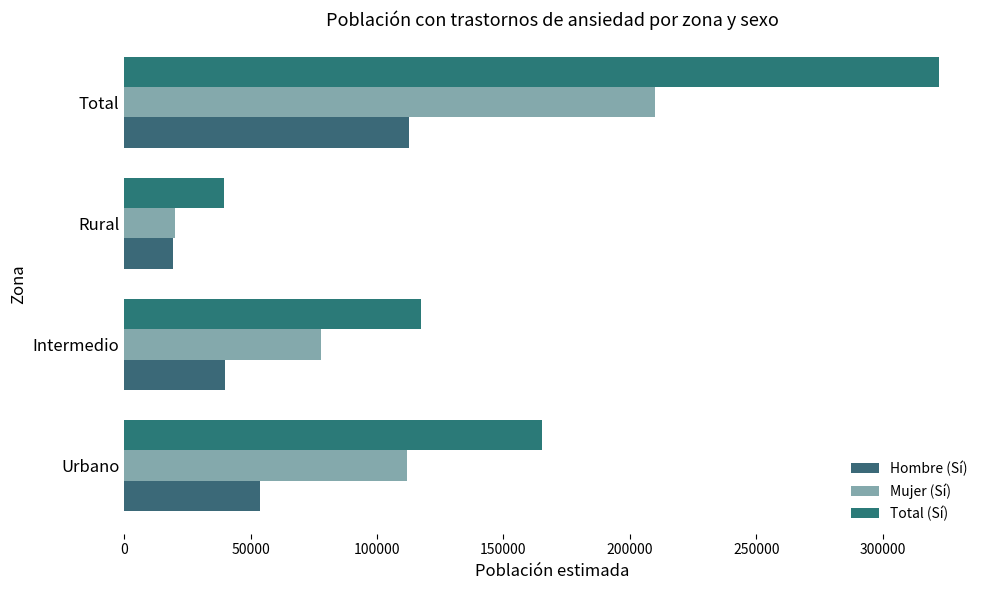

Rank the categories by Hombre (Sí) value from highest to lowest.

Total, Urbano, Intermedio, Rural